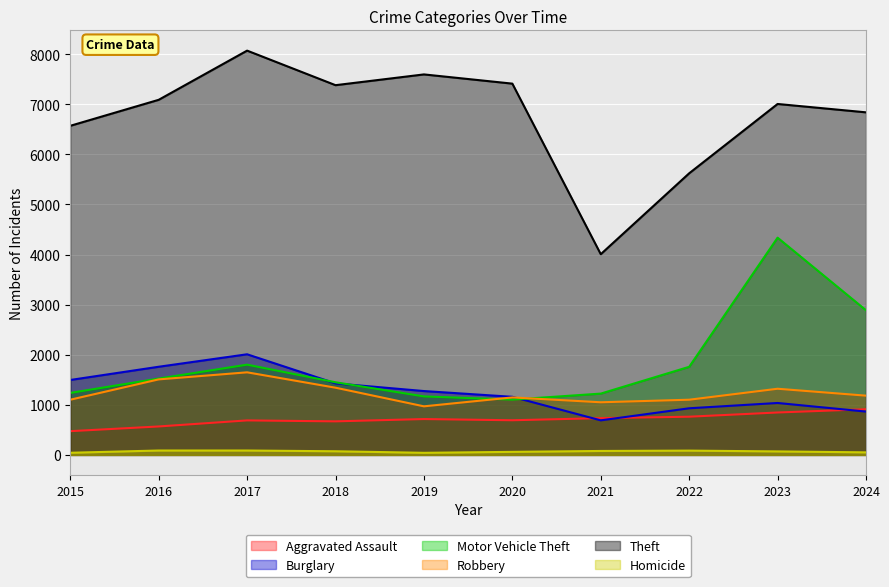

True or false: Motor Vehicle Theft has more than 1 points higher than both neighbors.

True